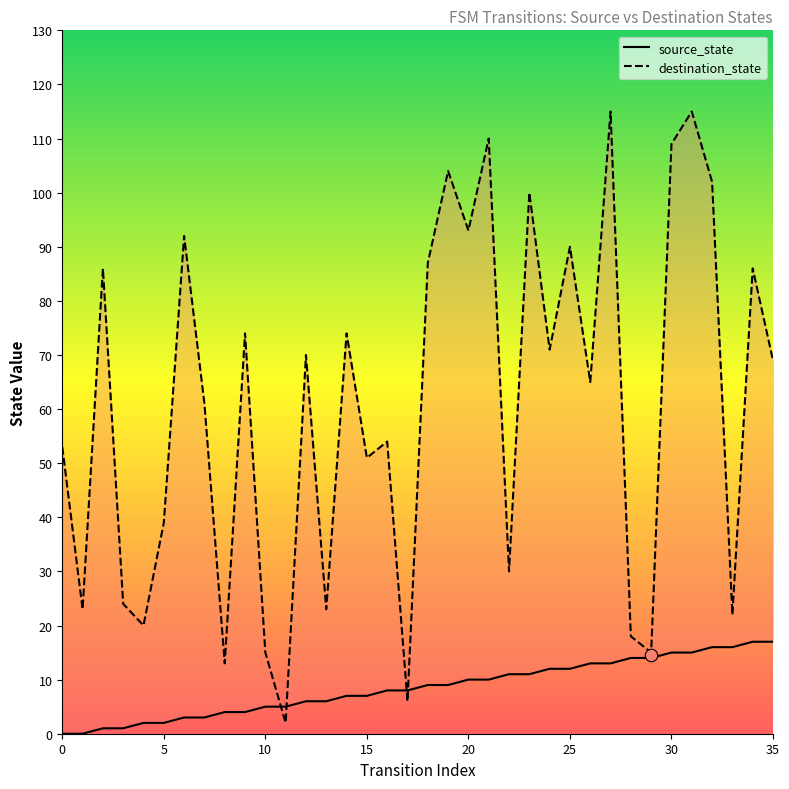

Which series reaches the maximum Y coordinate?

destination_state